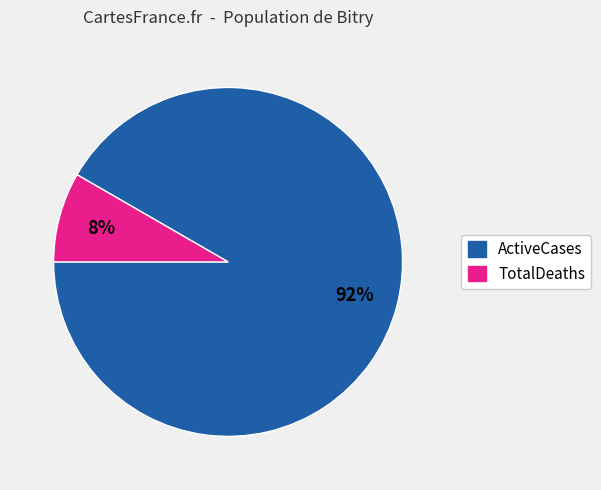

To the nearest percent, what percentage of the pie is ActiveCases?

92%